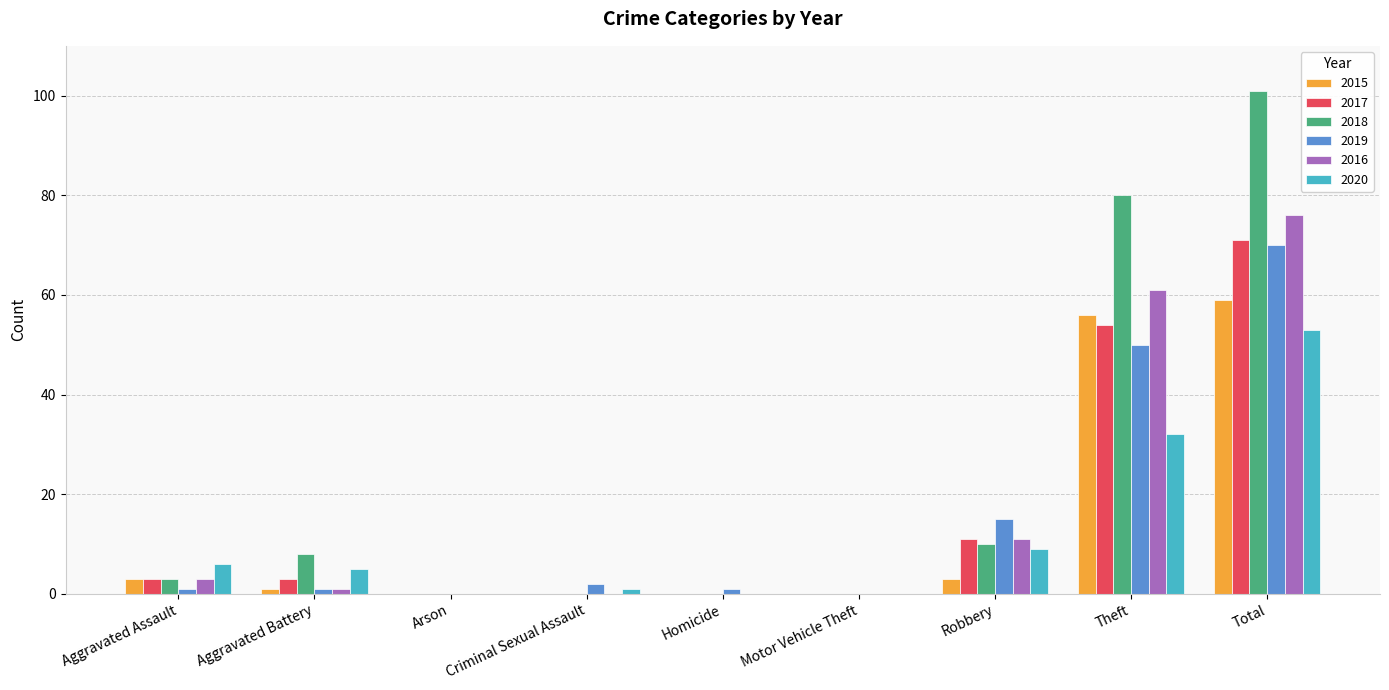

The value of 2020 at Aggravated Assault is 6. True or false?

True